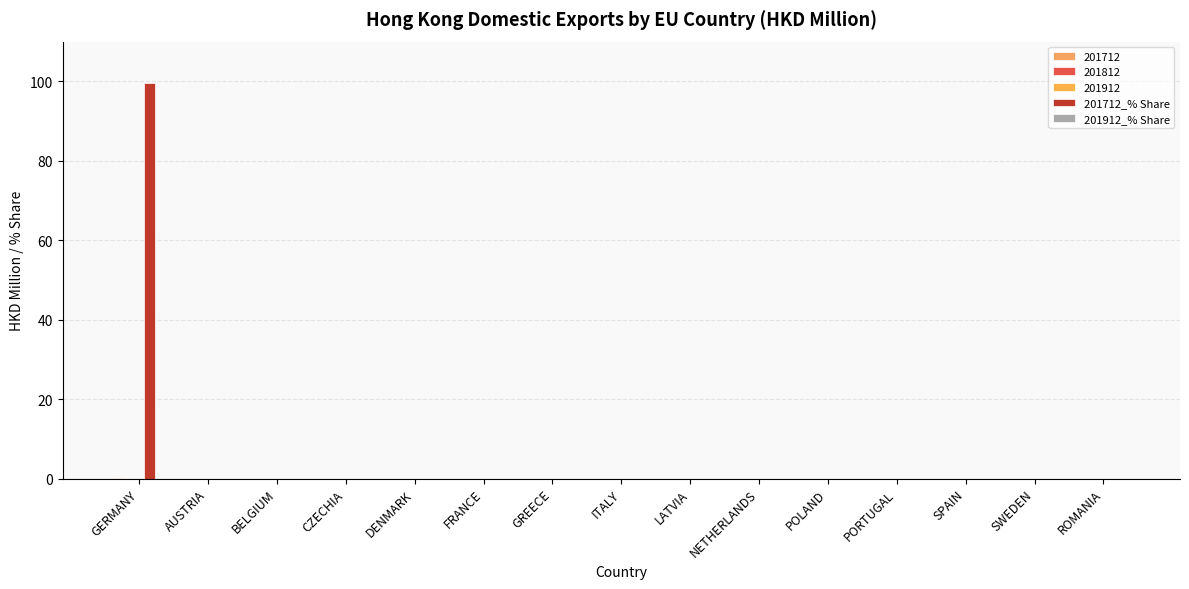

At which category is the sum across all series the highest?

GERMANY